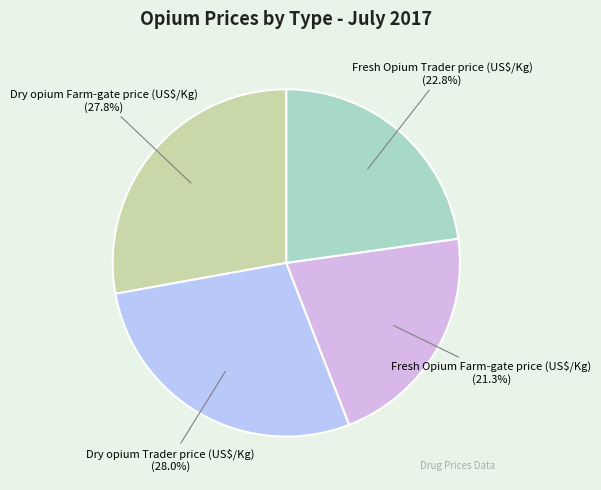

How many slices are in this pie chart?

4